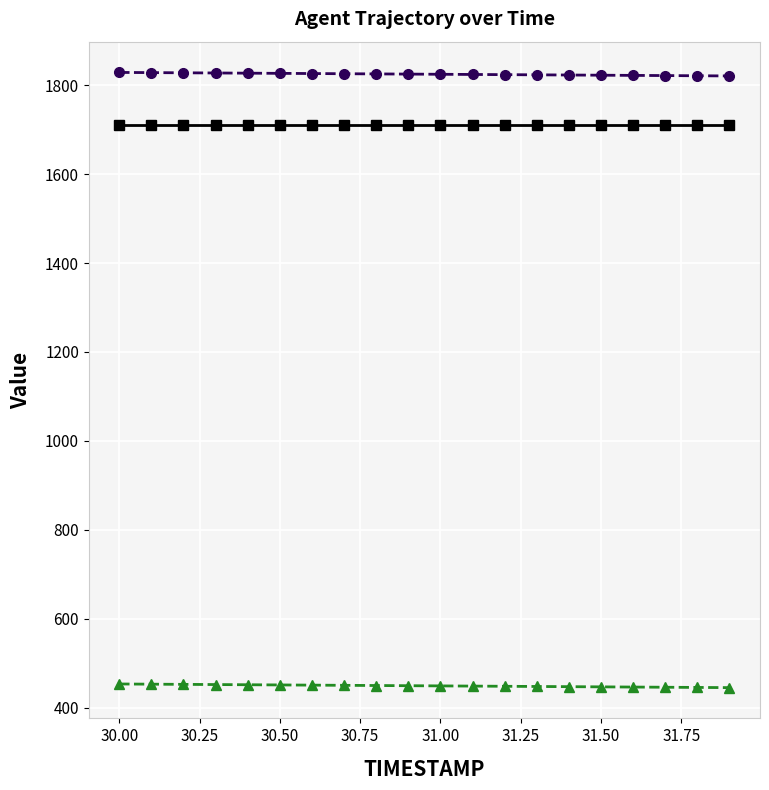

What is the greatest value displayed?

1828.9